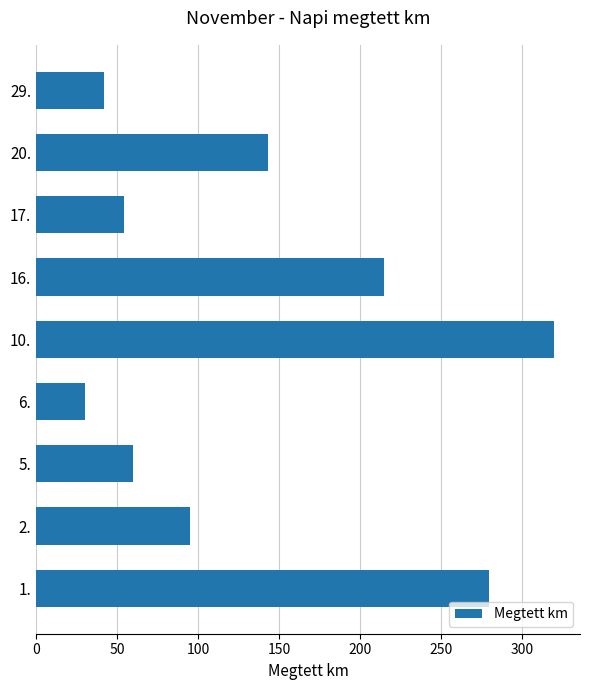

What is the difference between the second highest and second lowest values?

238